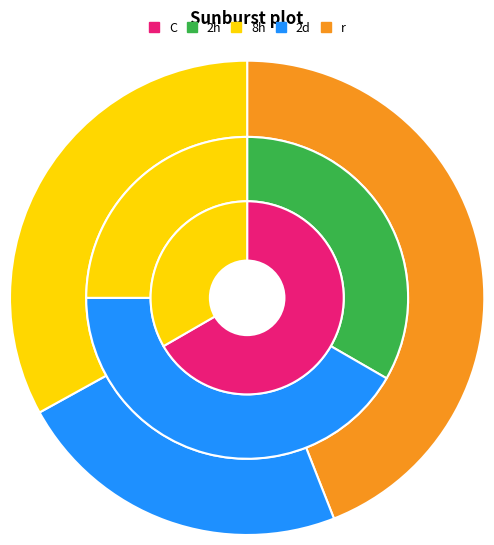

Does any single category account for the majority?

No